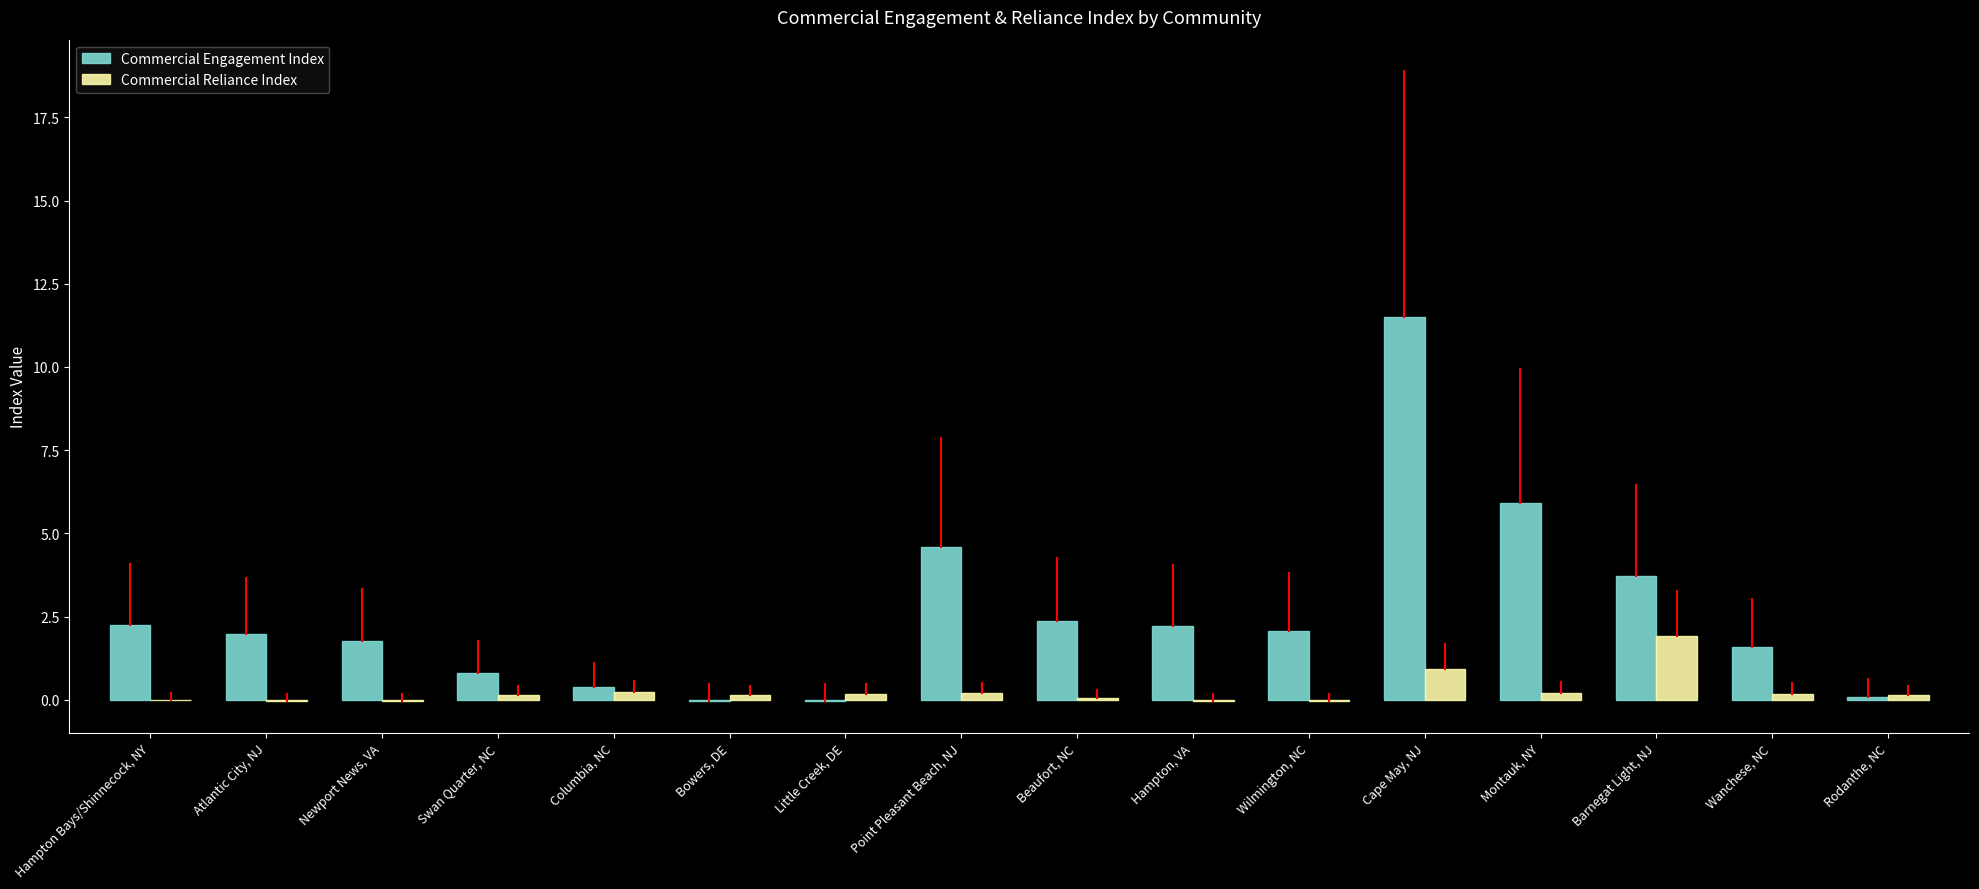

Is the value of Commercial Reliance Index at Beaufort, NC greater than the value of Commercial Engagement Index at Point Pleasant Beach, NJ?

No